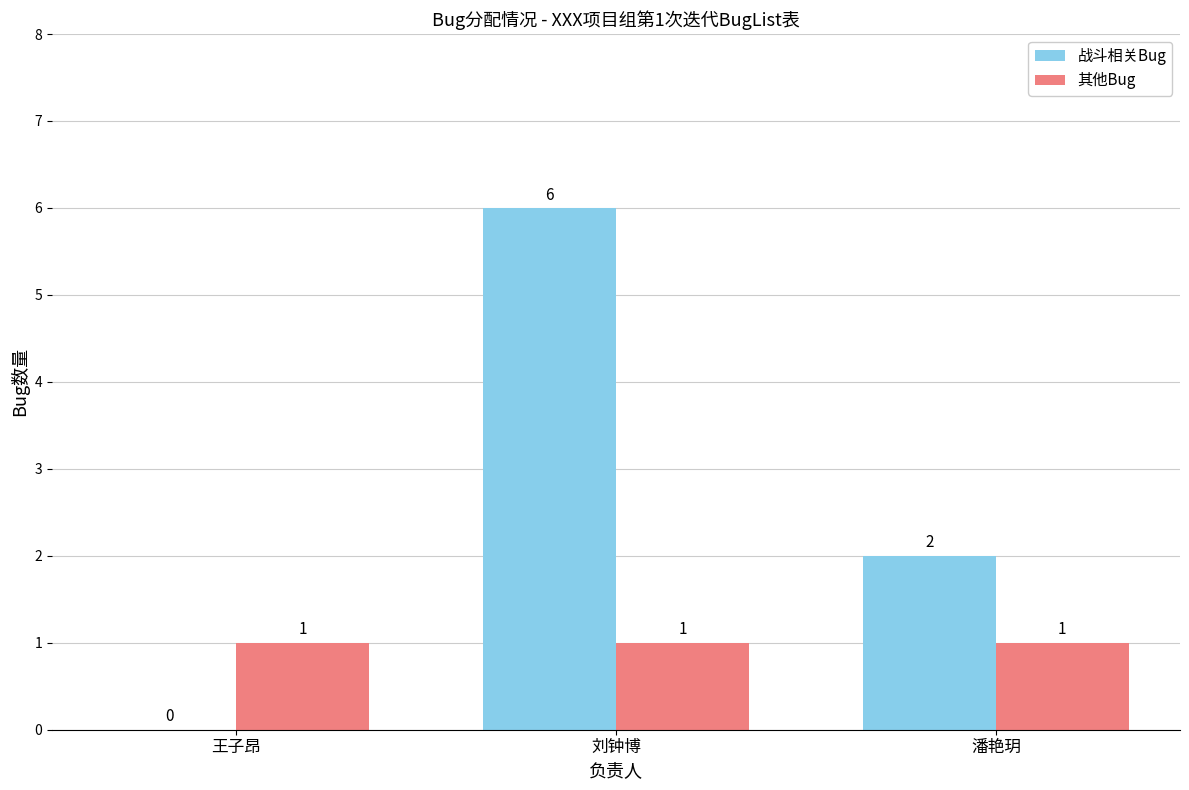

What is the sum of the 其他Bug values at 潘艳玥 and 王子昂?

2